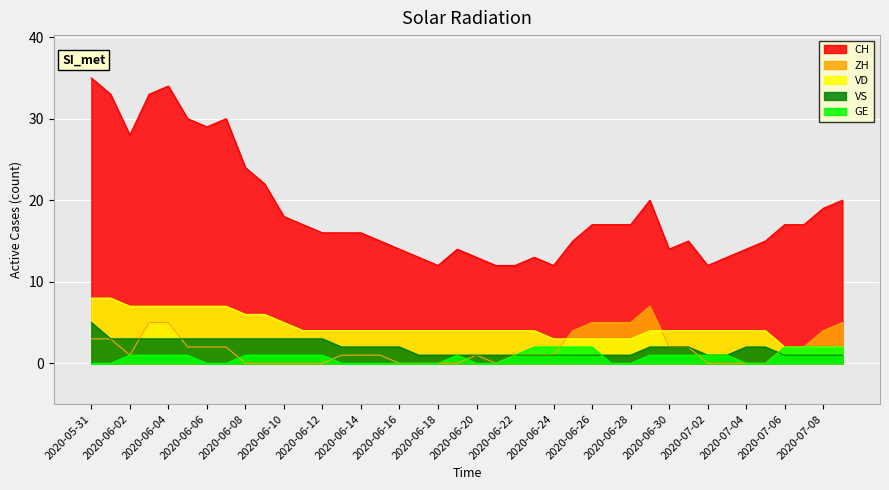

Where does the CH series first go above 17?

2020-05-31